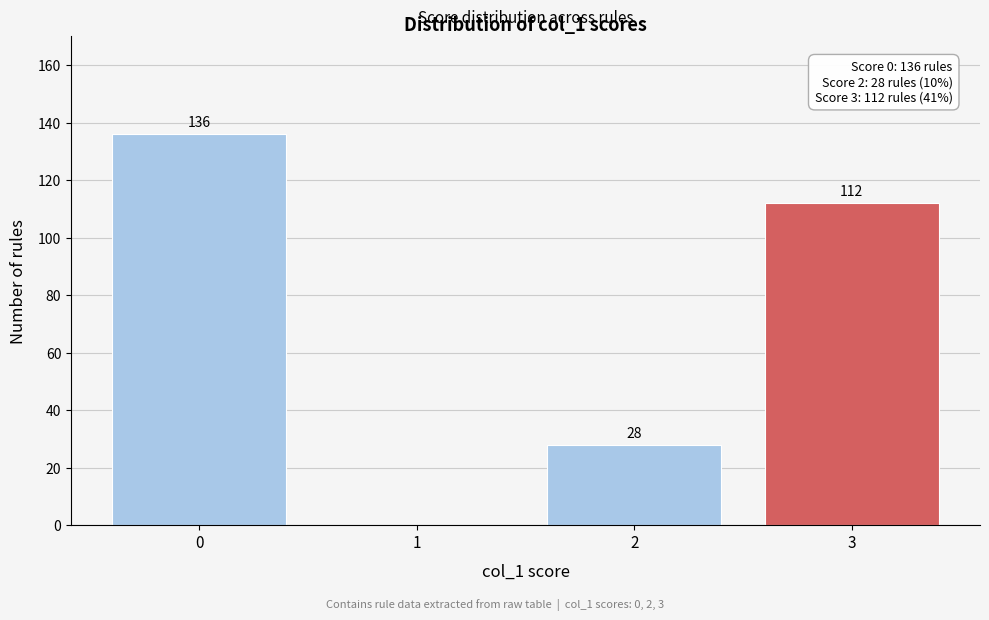

Reading right to left, extract all data points from this chart.

3=112	2=28	1=0	0=136